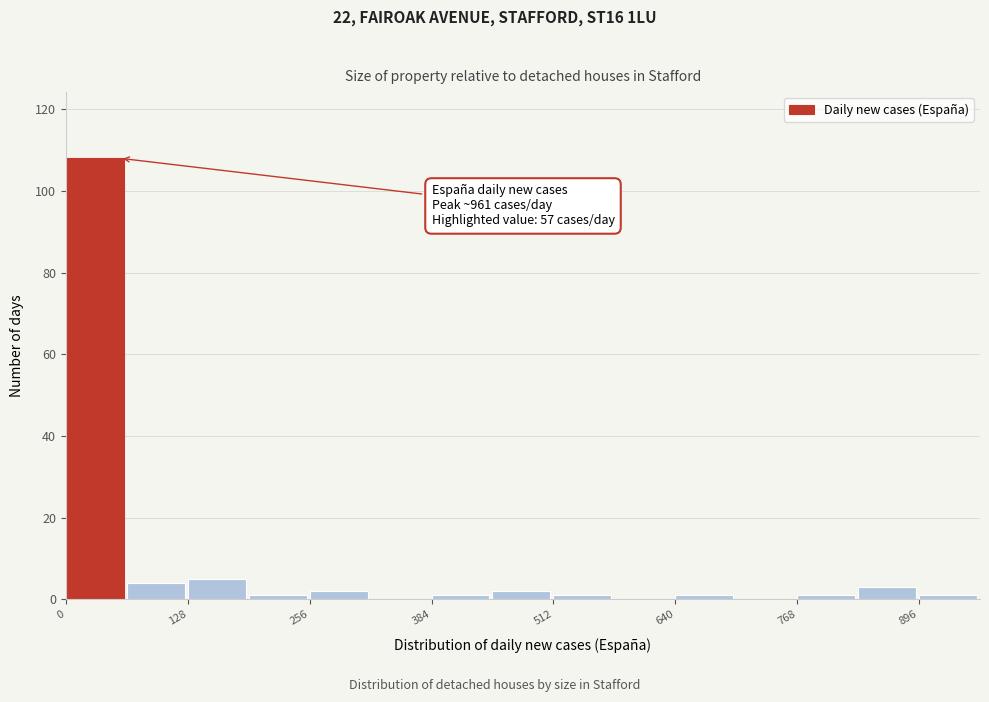

Around what value on the x-axis is the tallest bar? Give the approximate position of its centre, as read against the axis.

40